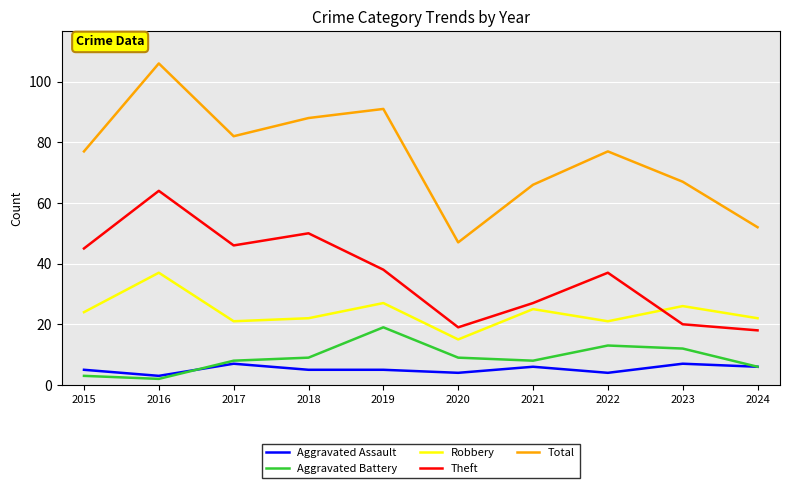

True or false: Aggravated Assault and Theft cross at least once.

False